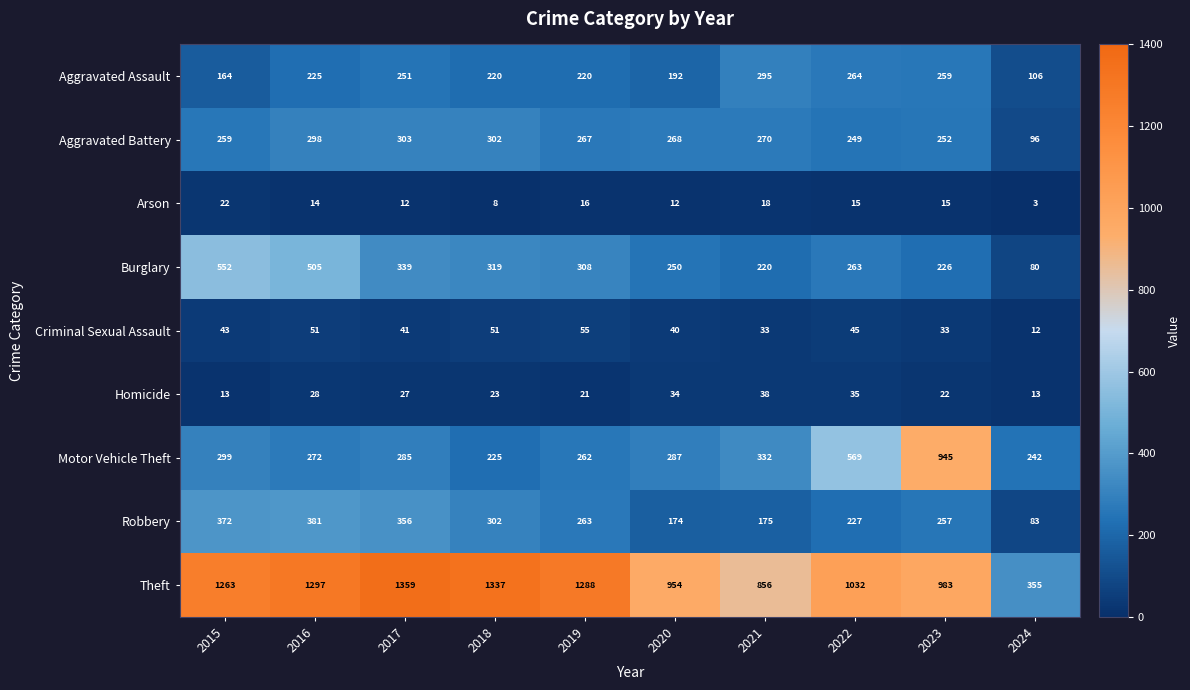

Which series changed the most between 2018 and 2024?

Theft